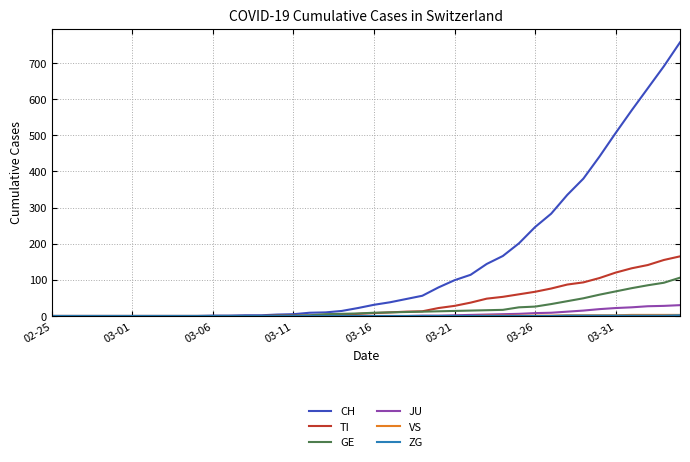

Which series has the widest spread of values?

CH